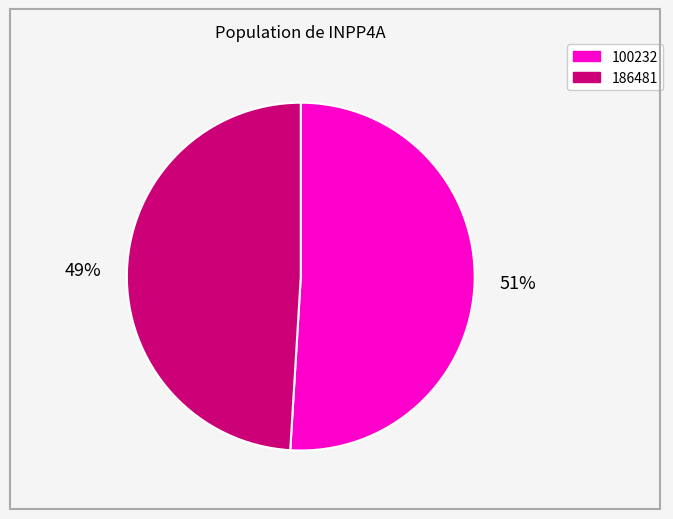

Count the number of slices in the pie.

2